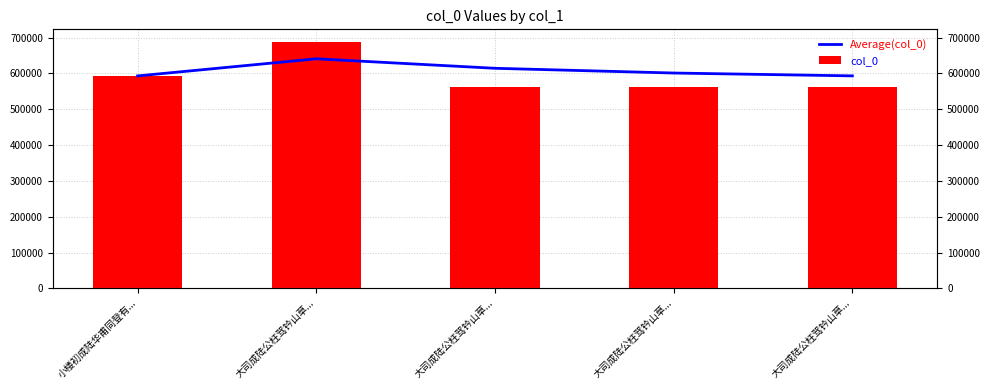

What is the minimum value shown in the chart?

561437.0